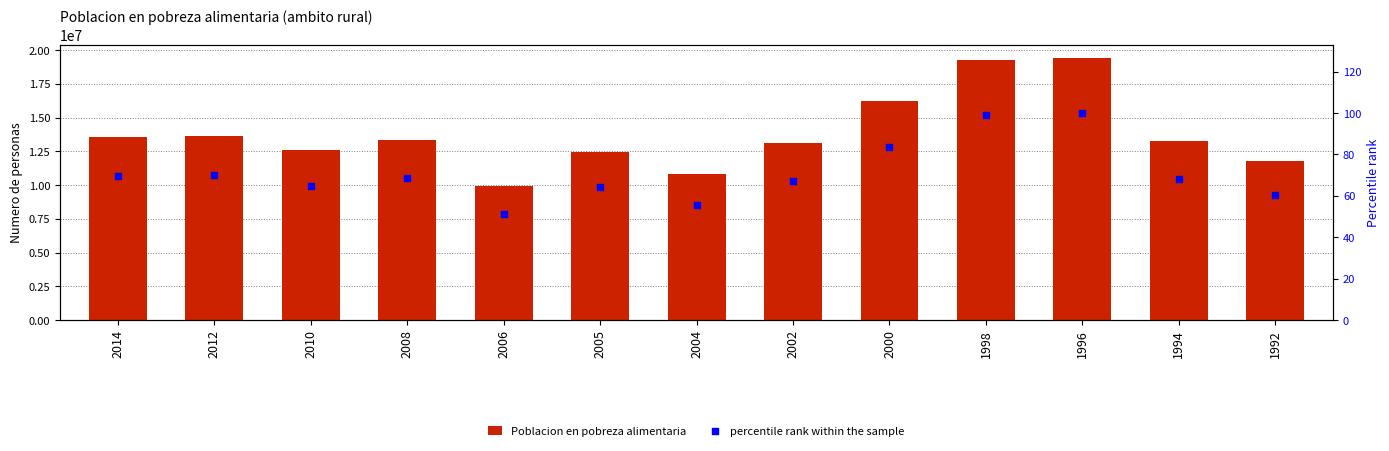

Which series reaches the minimum Y coordinate?

percentile rank within the sample